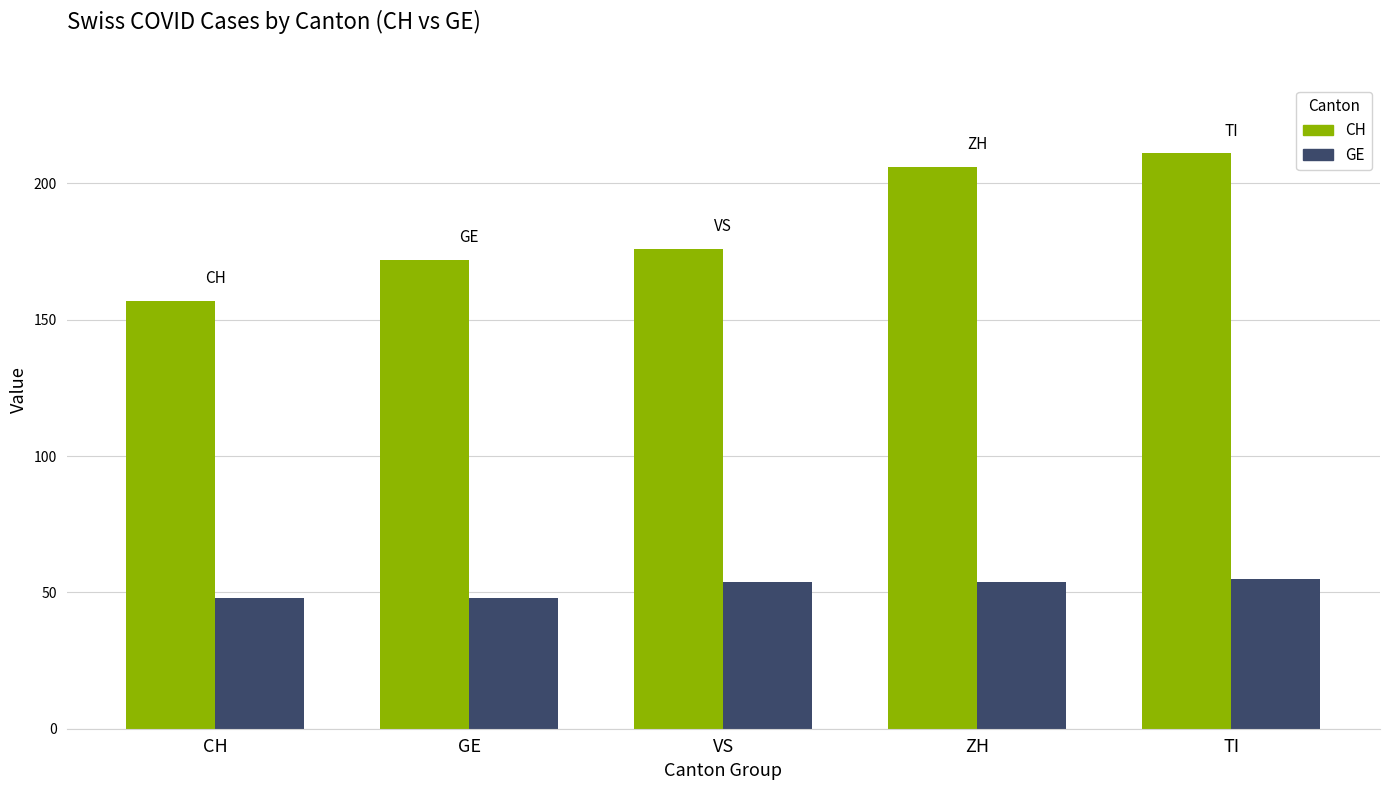

At how many categories does at least one series exceed 203?

2